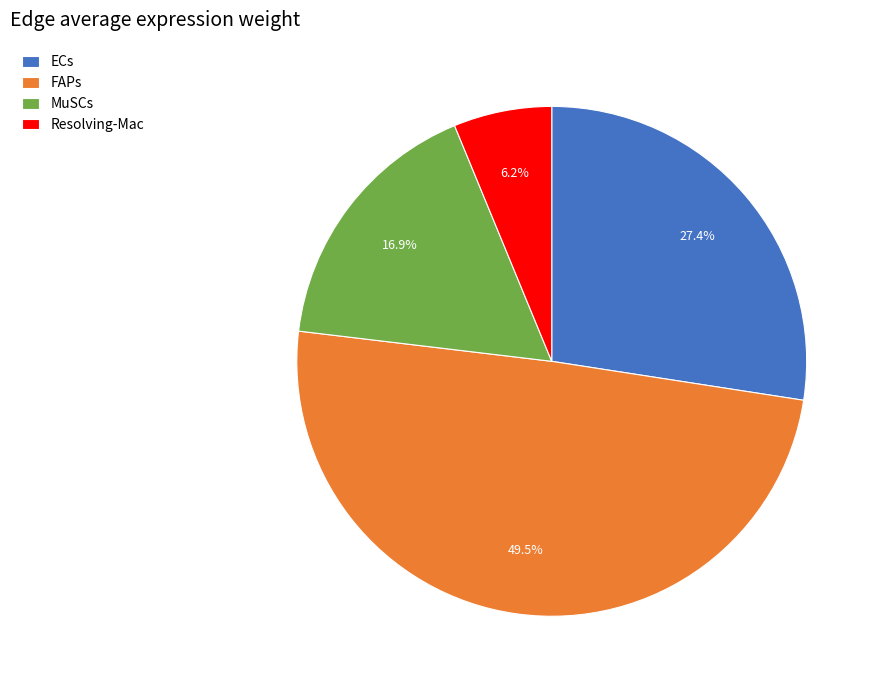

Is the sum of ECs and FAPs greater than half?

Yes